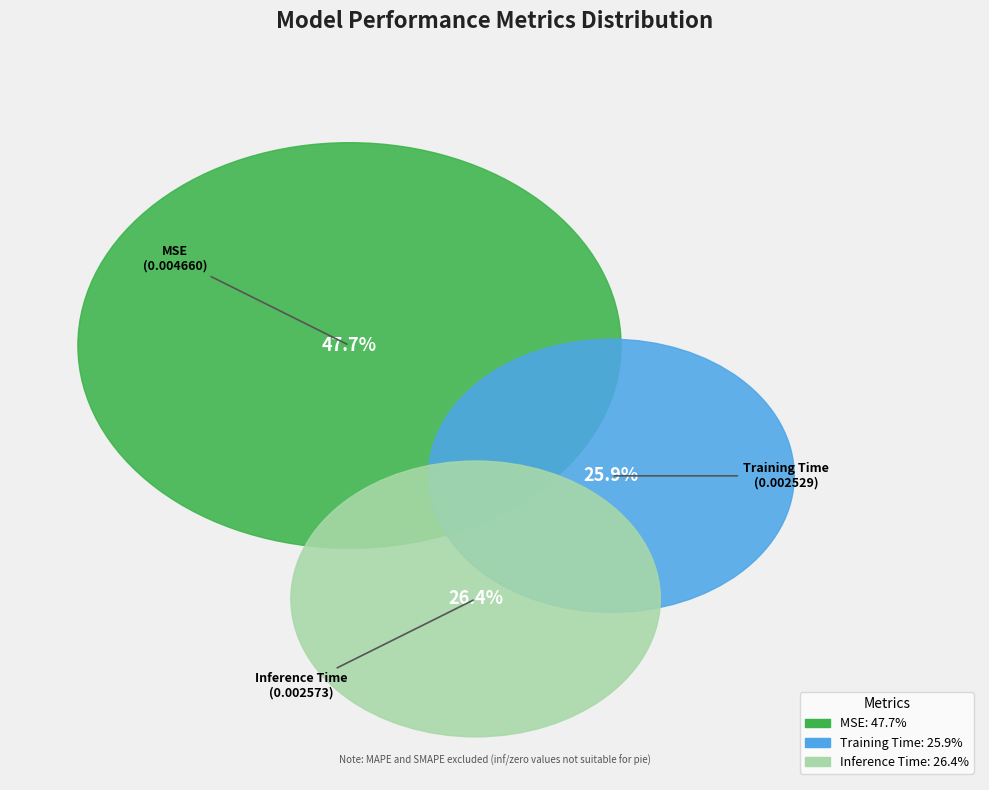

Is it true that Inference Time is 15% of the pie?

False